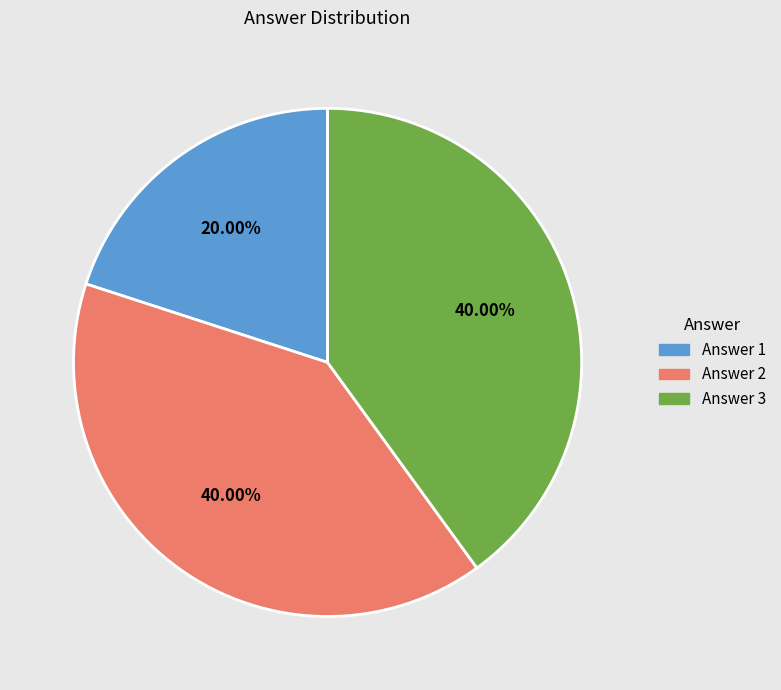

To the nearest percent, what is the difference between the largest and smallest slice percentages?

20%